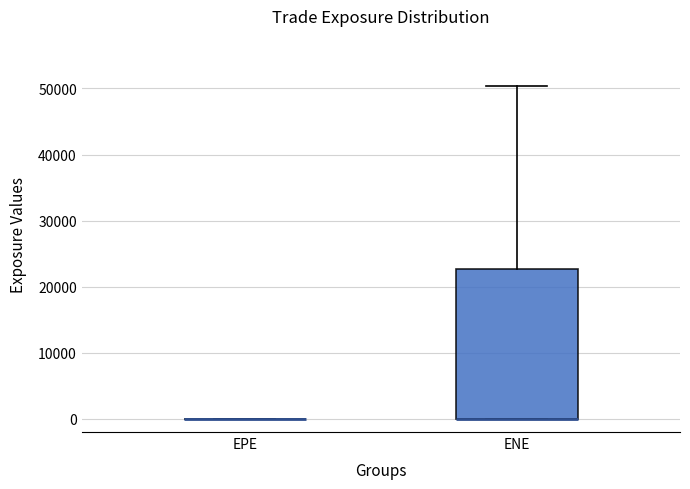

Reading left to right, transcribe this box plot: for each box, give where its median line is, the range the box spans, and where its two whiskers end, as read against the y-axis. The values are not printed on the chart, so give them approximately, as read against the axis.

EPE: box collapsed to a line at 0, whiskers 0 to 0
ENE: median 0 (drawn on the box's lower edge), box 0 to 23000, whiskers 0 to 50000